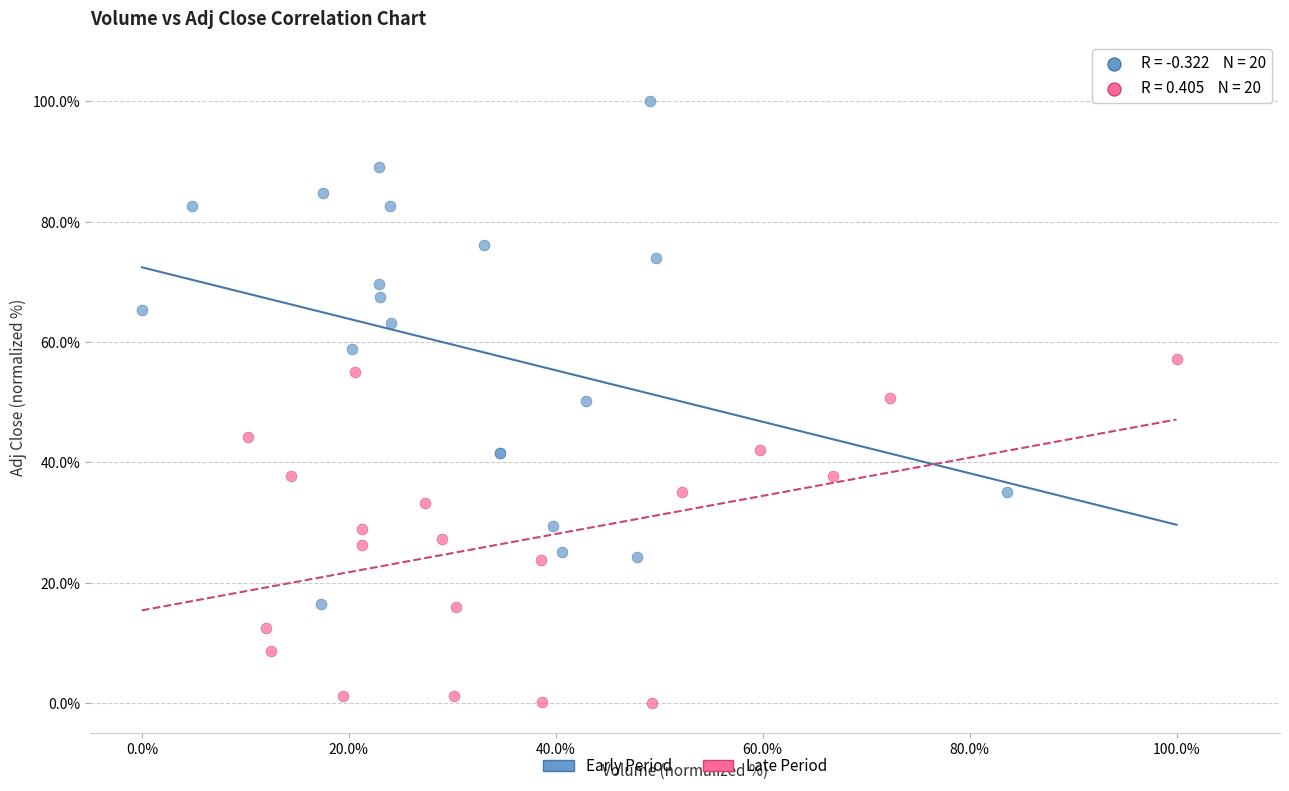

Which series has the largest Y range (max minus min)?

Early Period